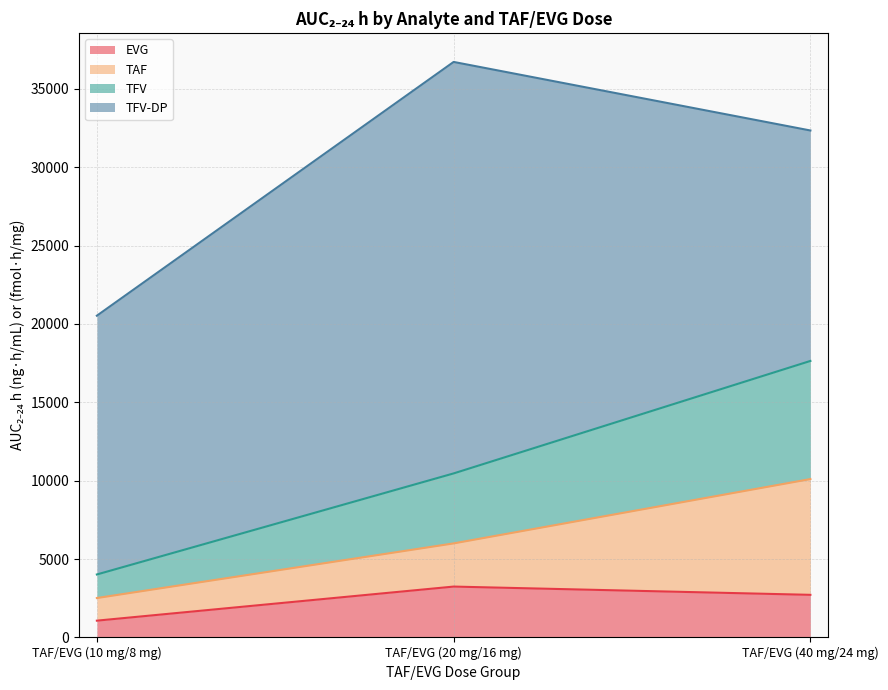

At which label is EVG closest to 2159?

TAF/EVG (40 mg/24 mg)